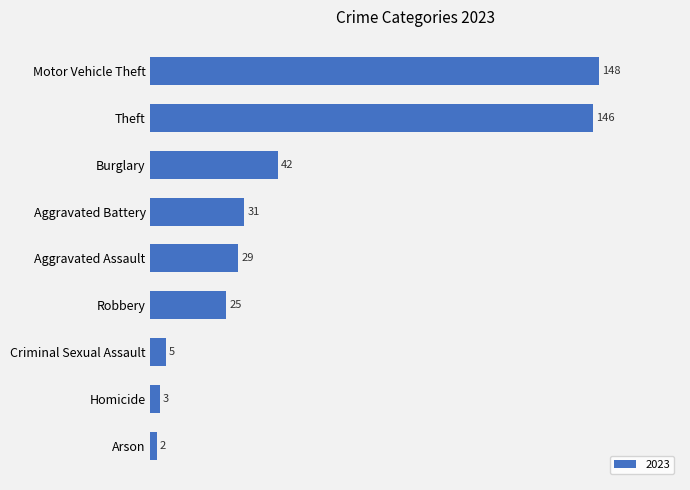

Is it true that the value at Motor Vehicle Theft is 148?

True